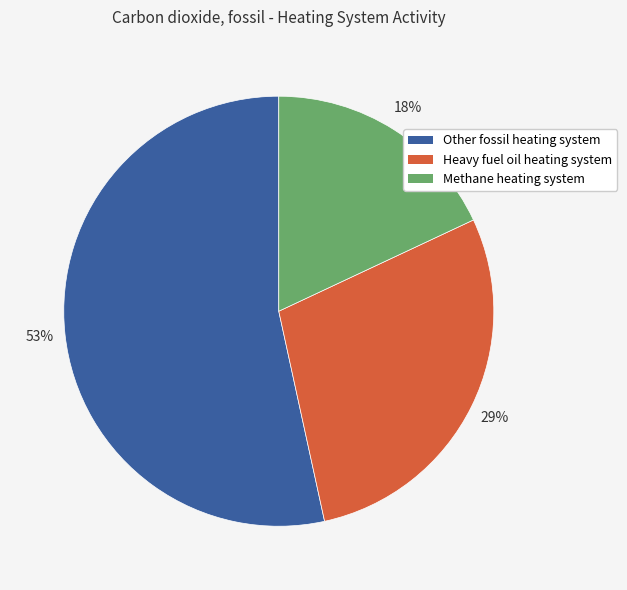

Is there a majority slice in this chart?

Yes